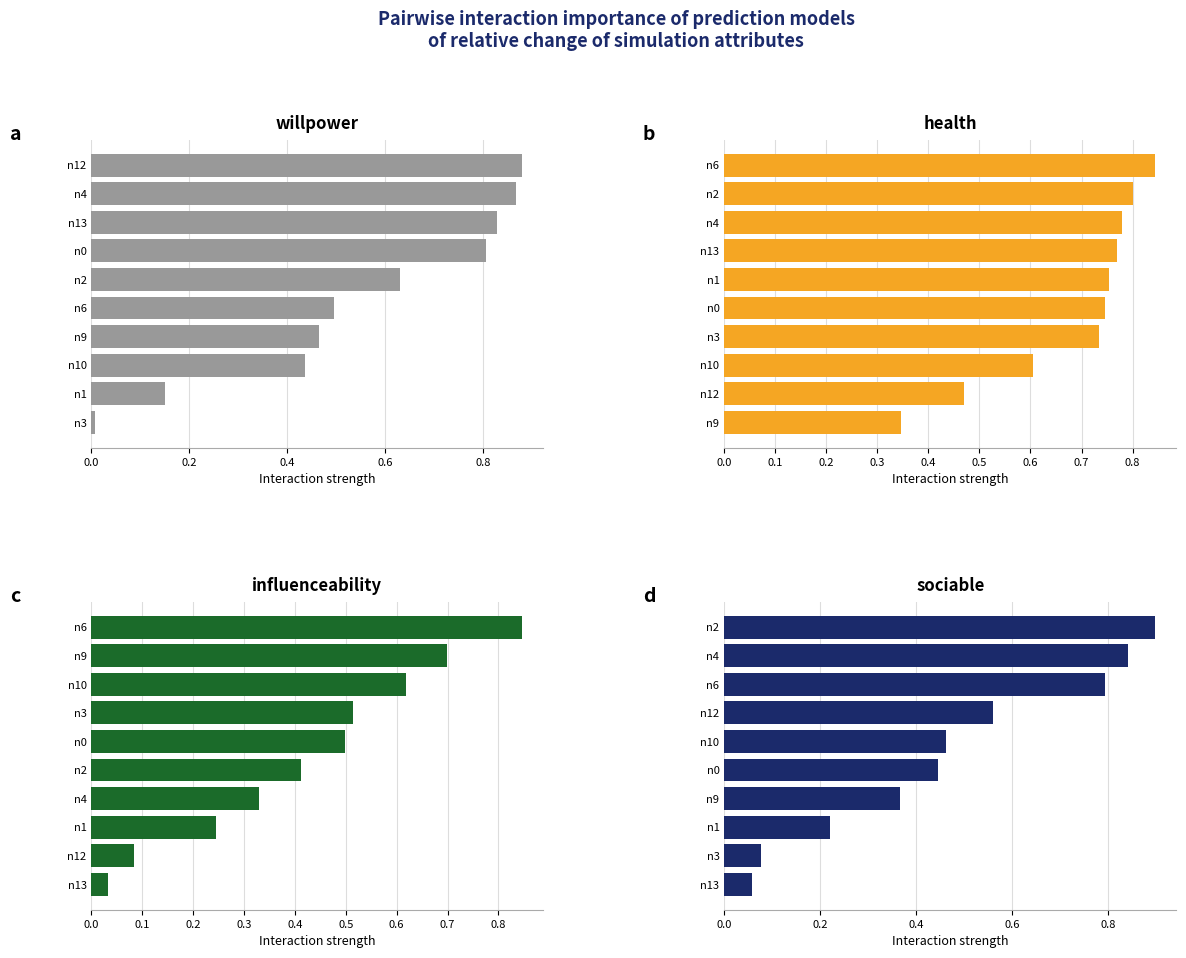

Between n4 and n9, which is larger?

n4